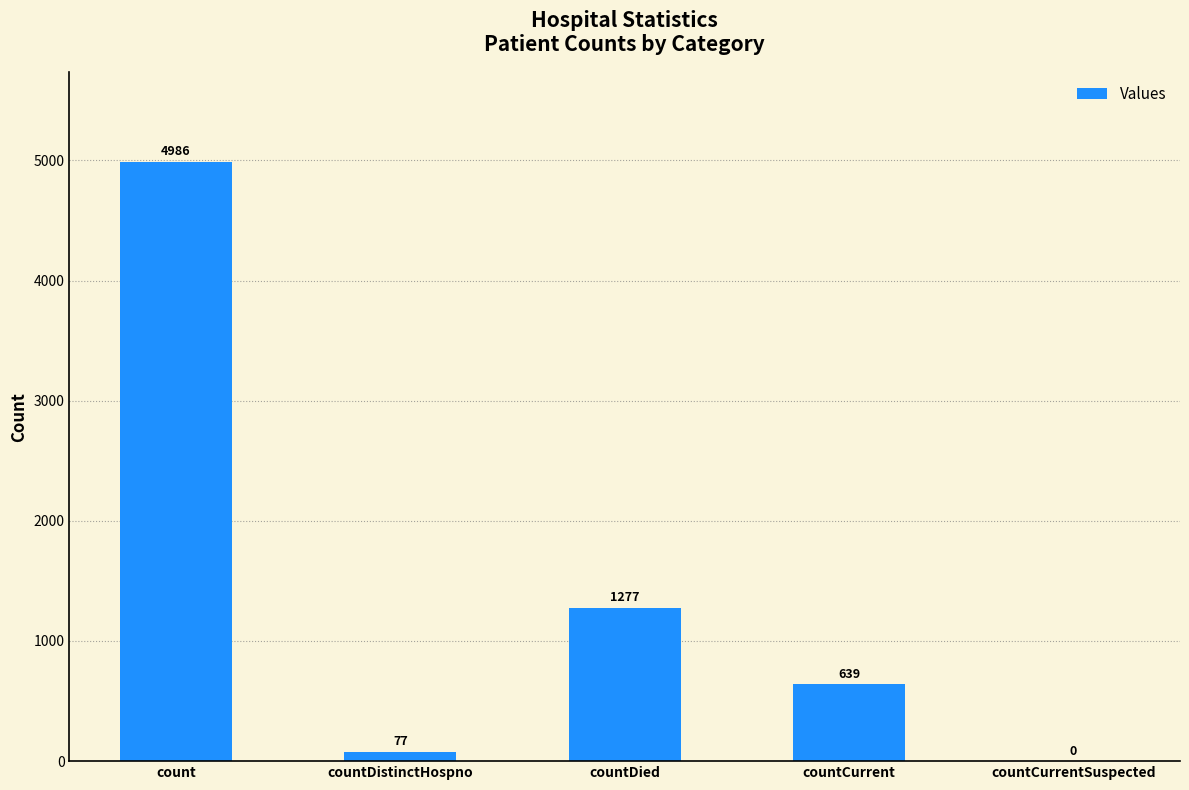

What is the approximate value at count, to the nearest 10?

4990